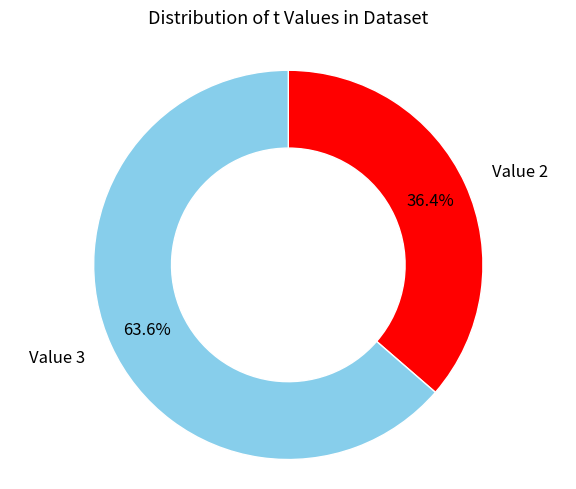

Is there a majority slice in this chart?

Yes